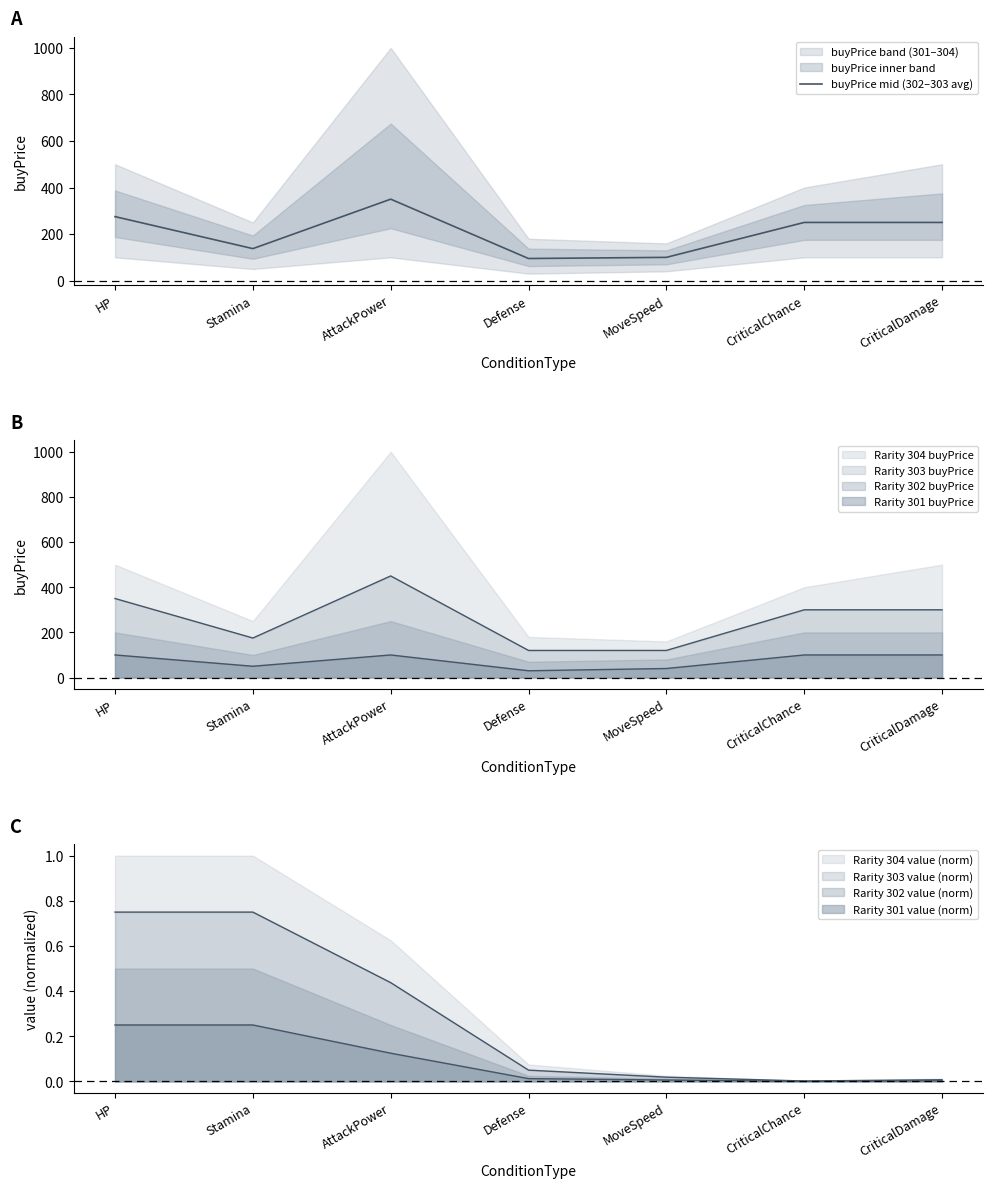

How many interior local valleys (lower than both neighbors) does the data have?

2